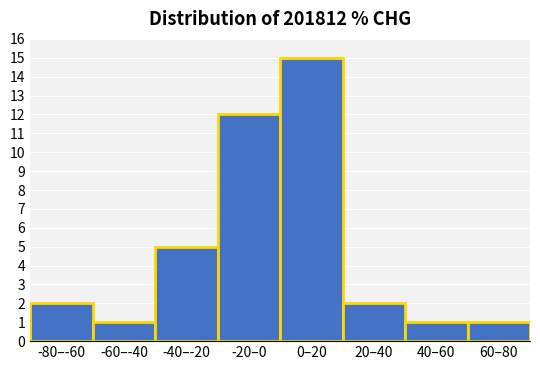

Reading left to right, list all the values displayed in this chart.

2	1	5	12	15	2	1	1